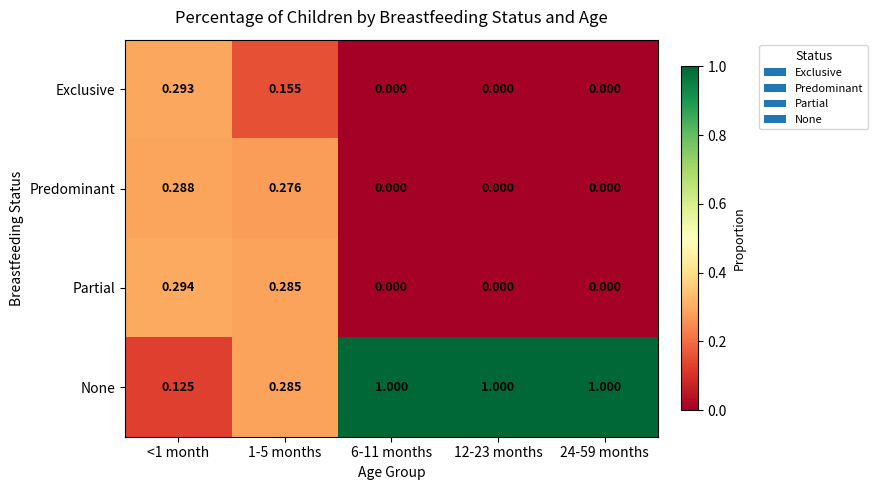

List the series in order of their peak value, lowest first.

Predominant, Exclusive, Partial, None